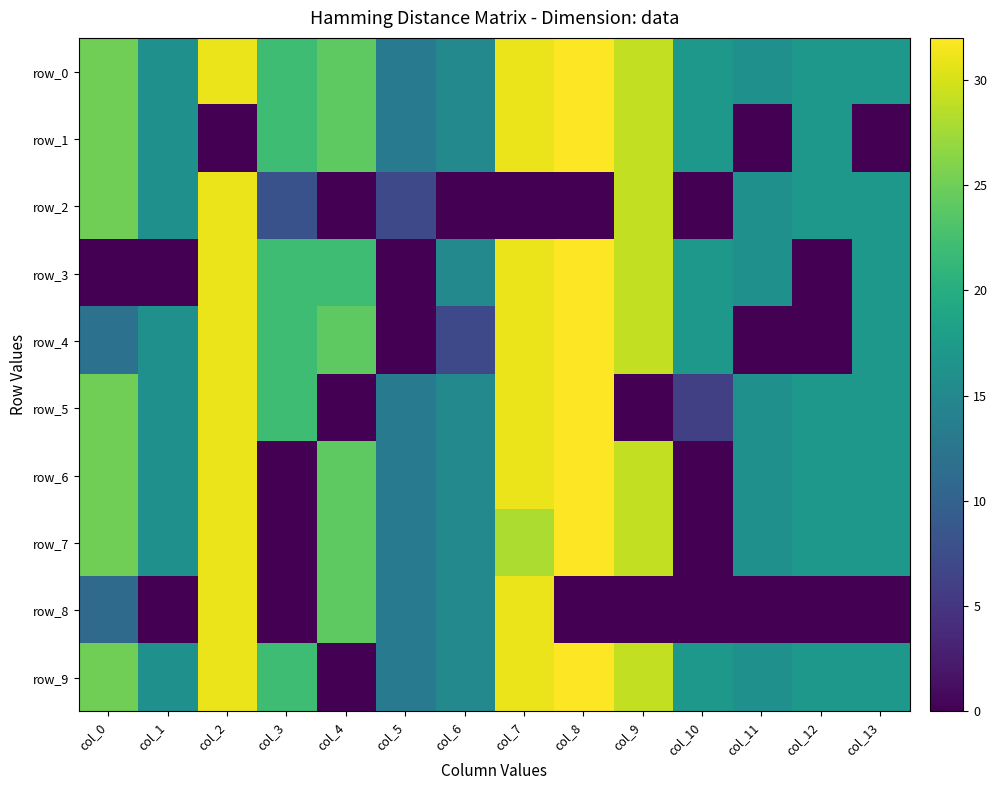

True or false: row_9 has a value of 31 at col_2.

True